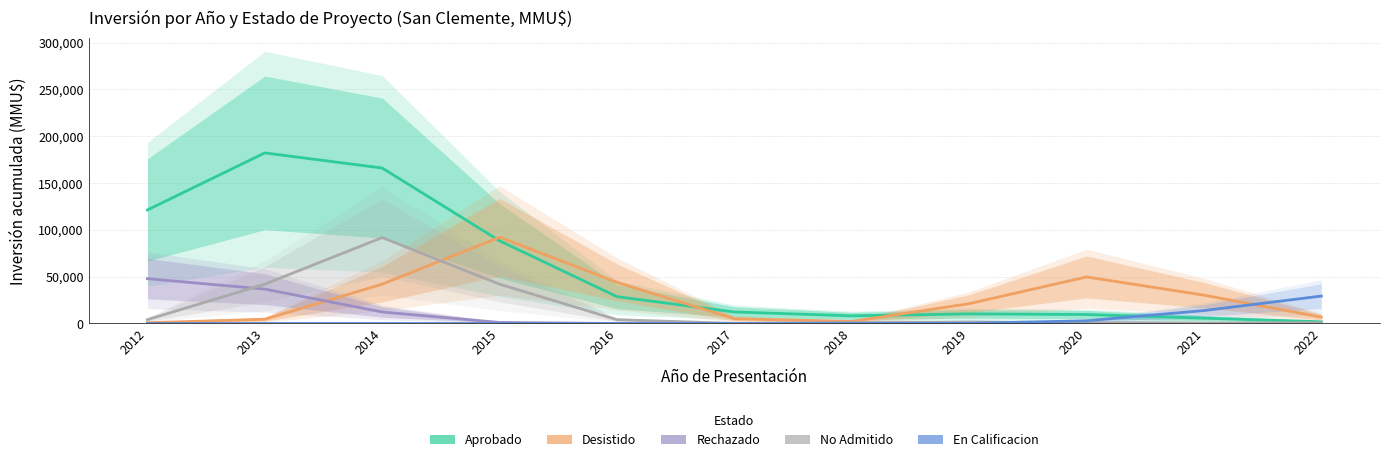

At which category does Aprobado reach its first local valley?

2018